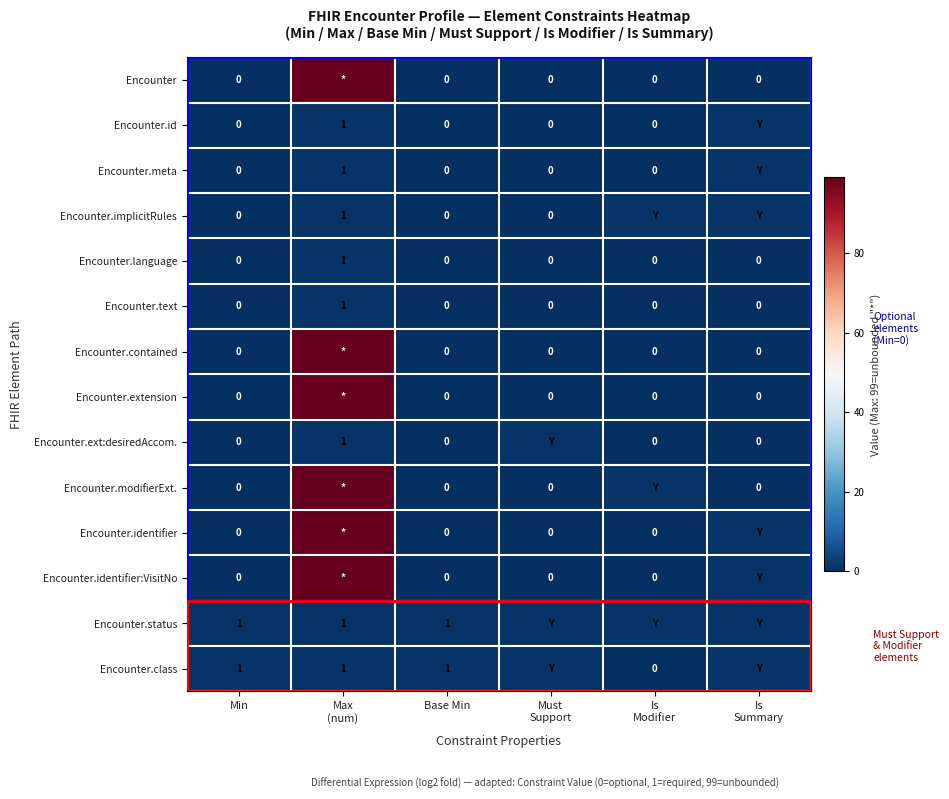

How many values in the Encounter.language series exceed 0?

1